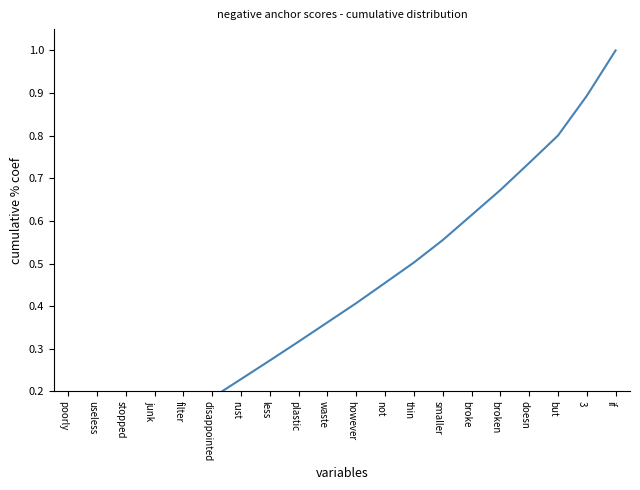

Does the chart have visible grid lines?

No